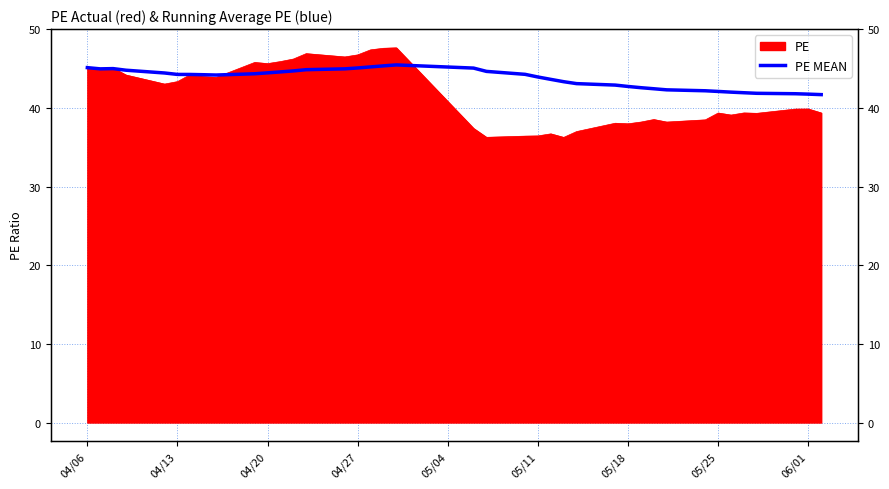

Which has a higher value, 05/11 or 04/20?

04/20